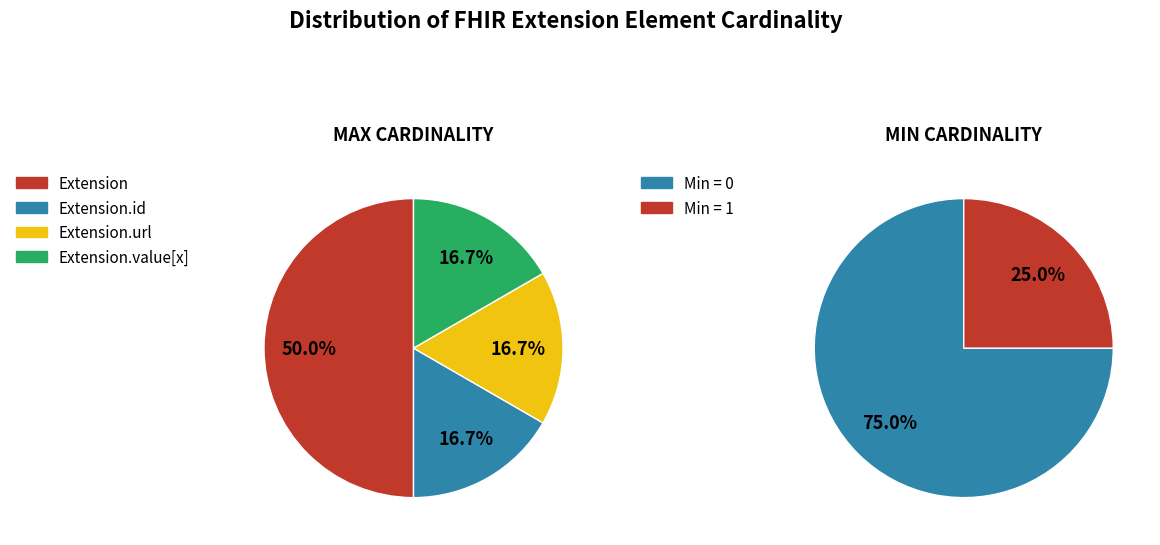

How many segments does this pie chart have?

4